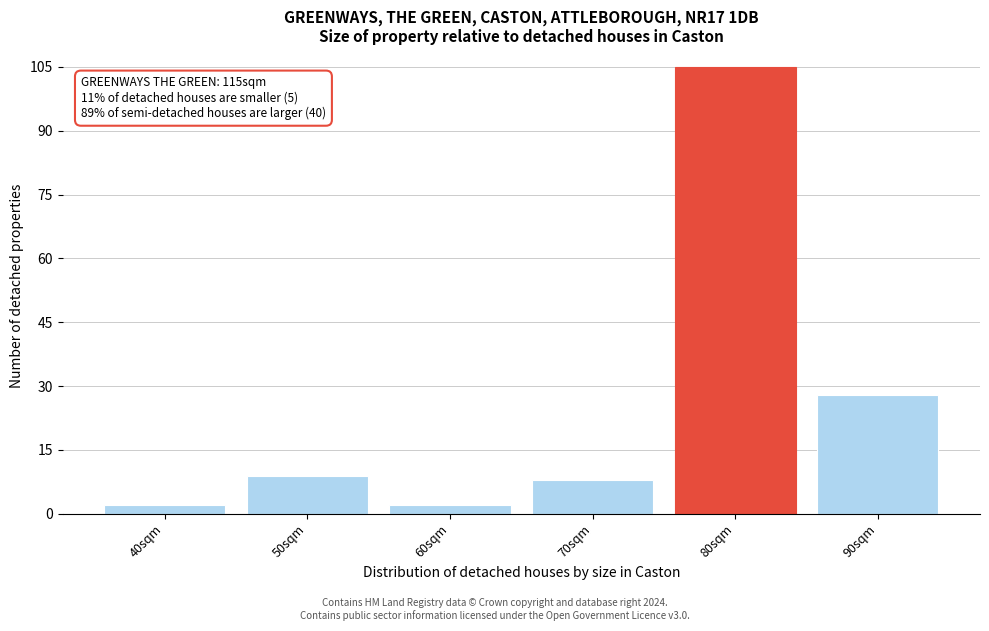

Reading left to right, transcribe all the data shown in this chart.

2	9	2	8	105	28